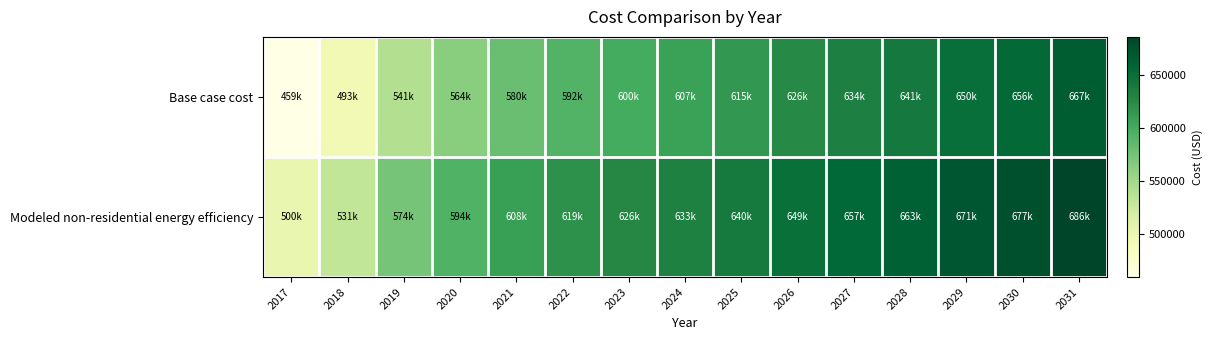

Rank the series by their maximum value, from lowest to highest.

Base case cost, Modeled non-residential energy efficiency